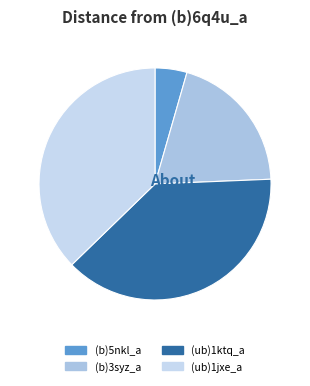

To the nearest percent, what is the combined percentage of (b)5nkl_a and (b)3syz_a?

24%